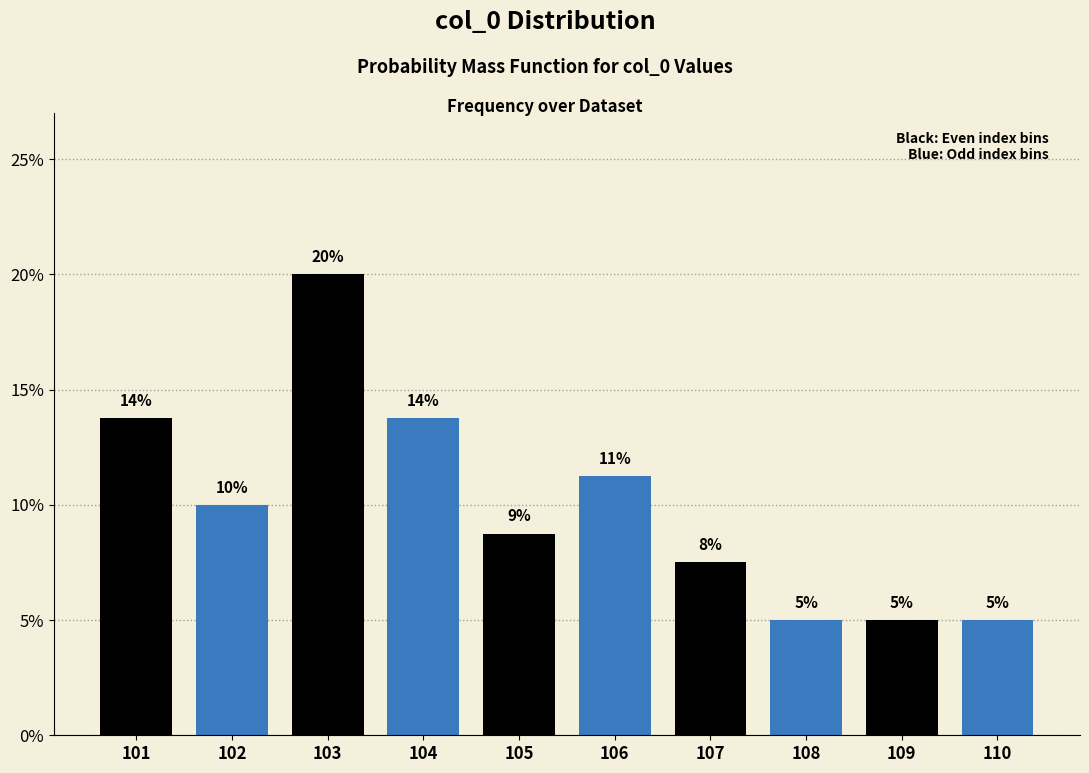

Which range on the x-axis has the tallest bar?

102.5 to 103.5